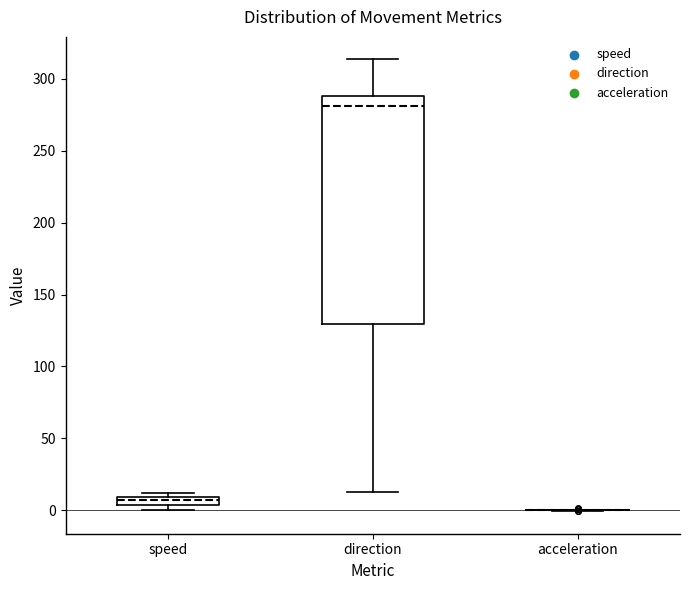

Where does the lower whisker of the box for direction end on the y-axis? The values are not printed on the chart, so give them approximately, as read against the axis.

15